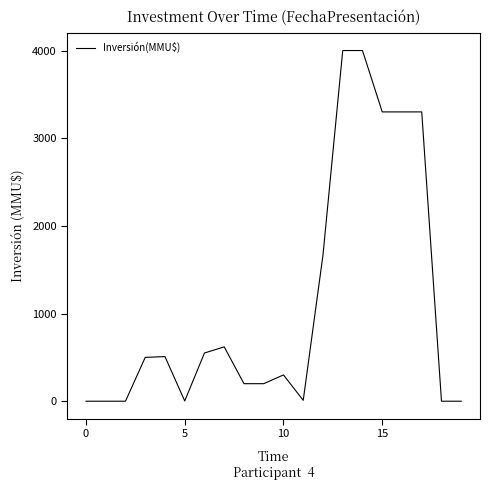

How many lines are shown in the chart?

1